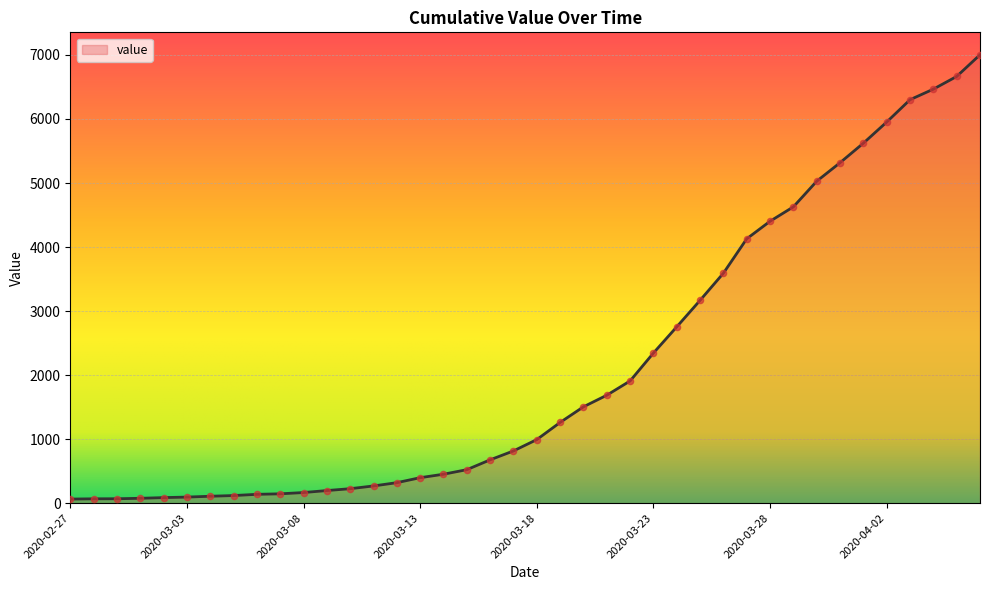

What is the maximum value shown in the chart?

7003